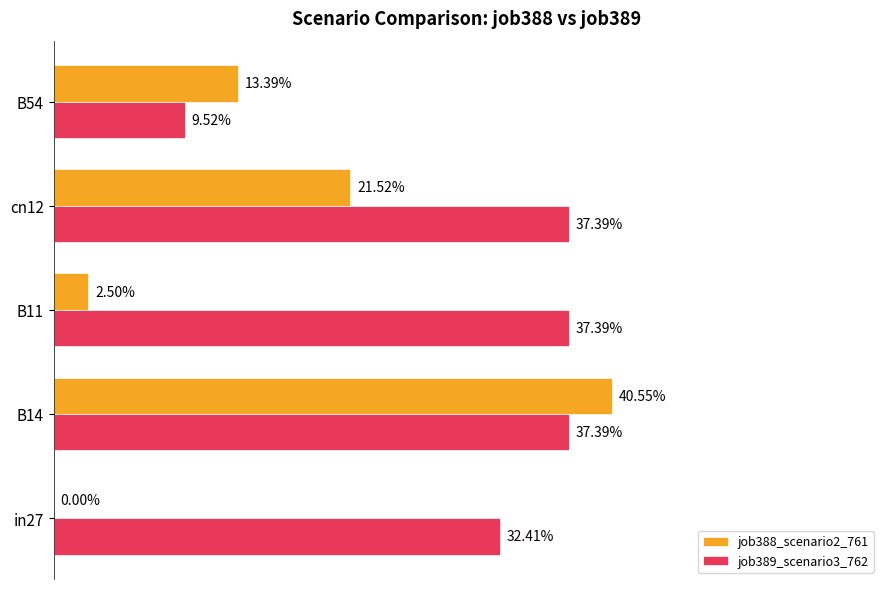

List the series in order of their peak value, highest first.

job388_scenario2_761, job389_scenario3_762